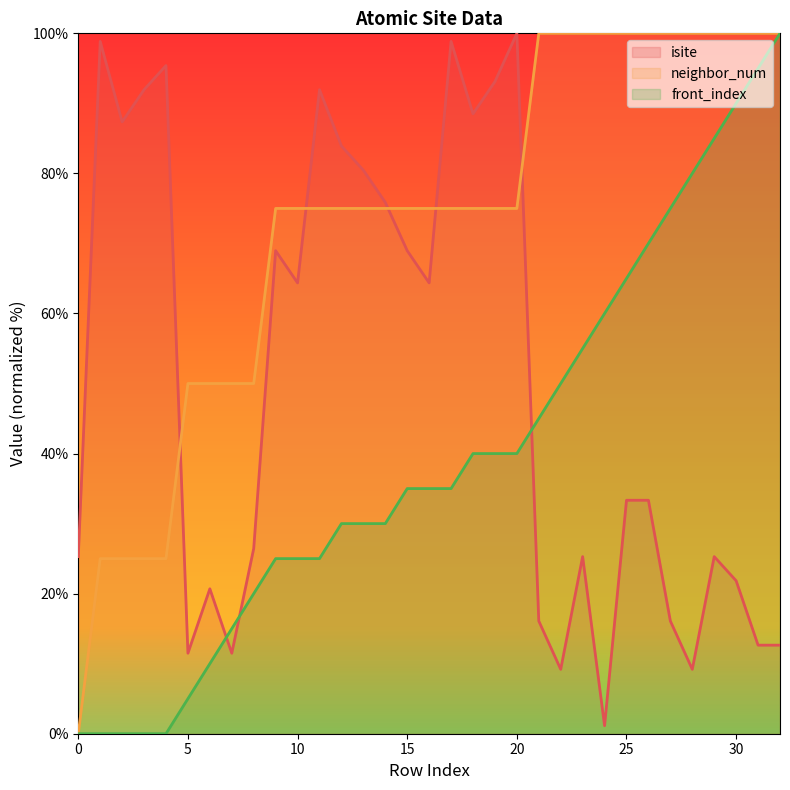

At which category is the sum across all series the highest?

20